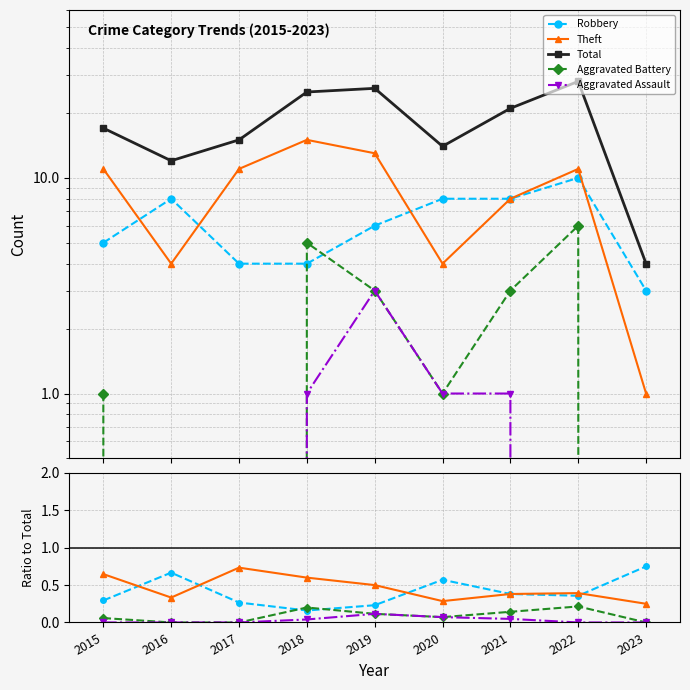

Between 2019 and 2022, which series saw the biggest shift?

Total